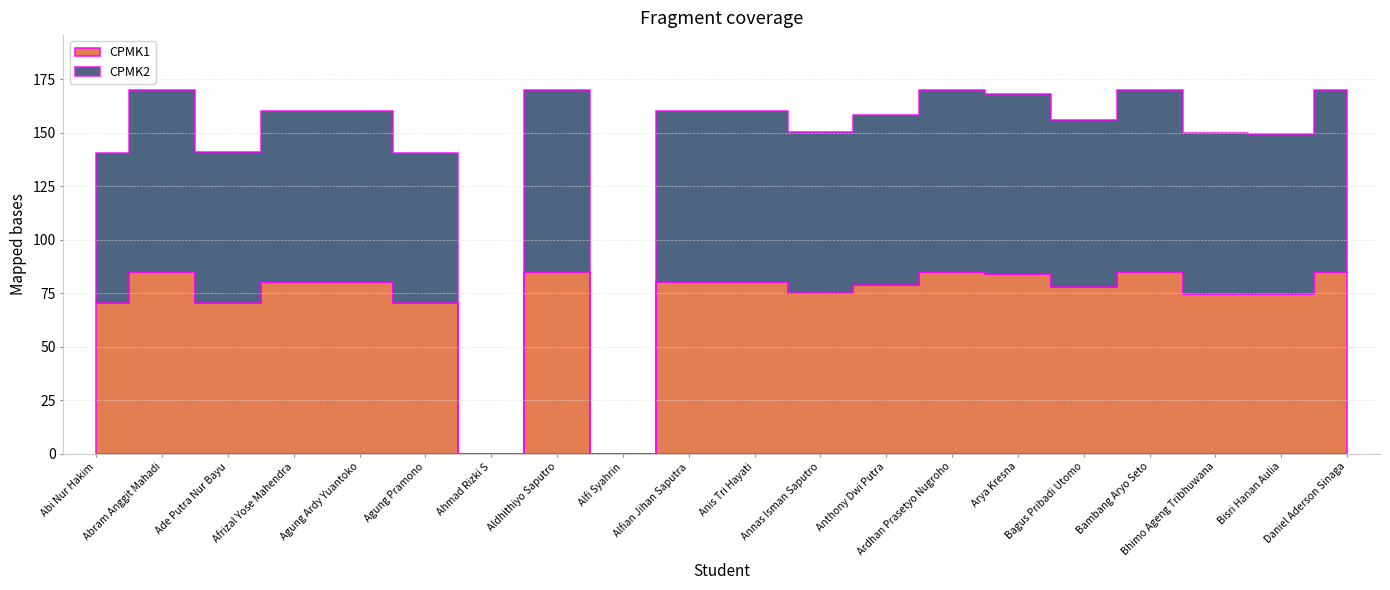

Where is the first local minimum for CPMK1?

Ade Putra Nur Bayu